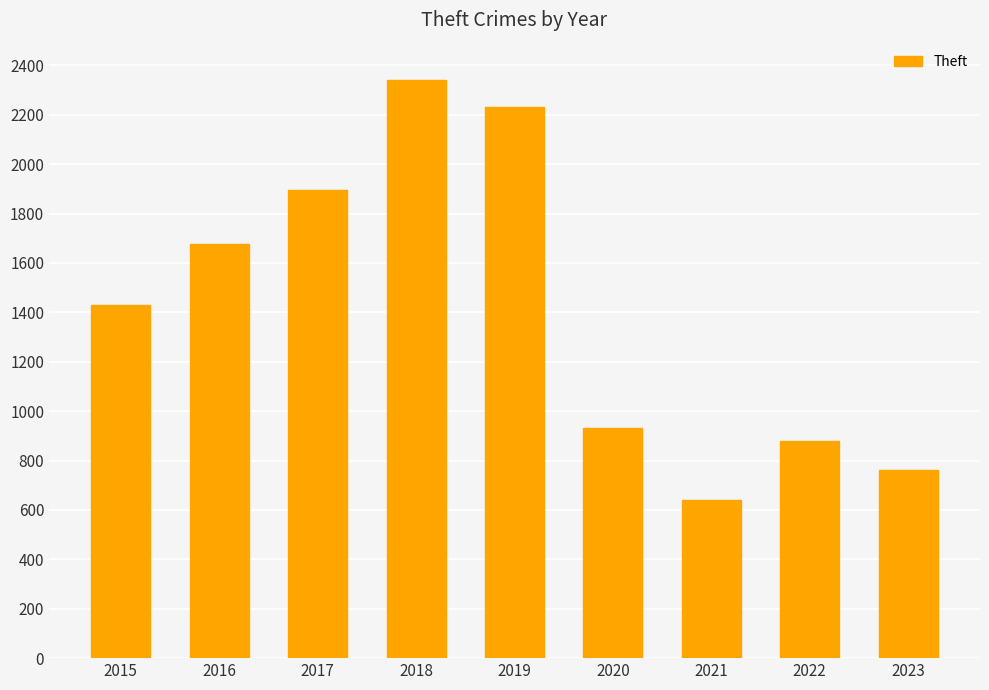

Which category has the highest value across all series?

2018